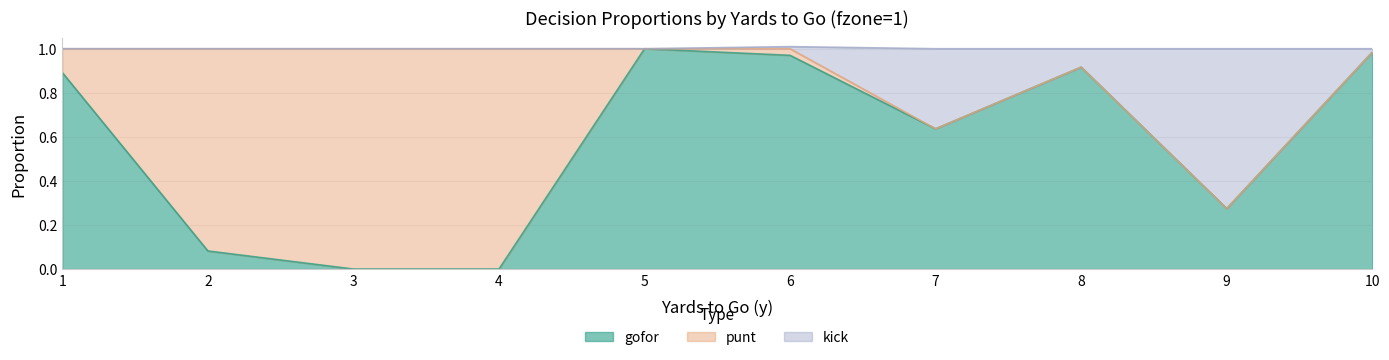

What are all the series names shown in the legend?

gofor, punt, kick